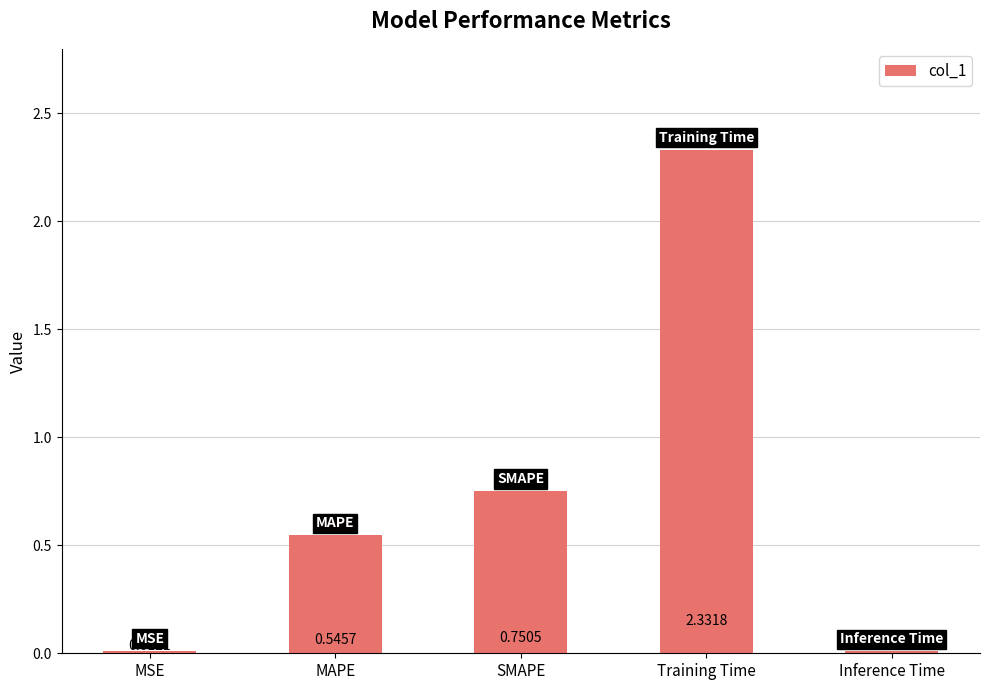

What is the ratio of the value at MAPE to the value at Training Time?

0.2